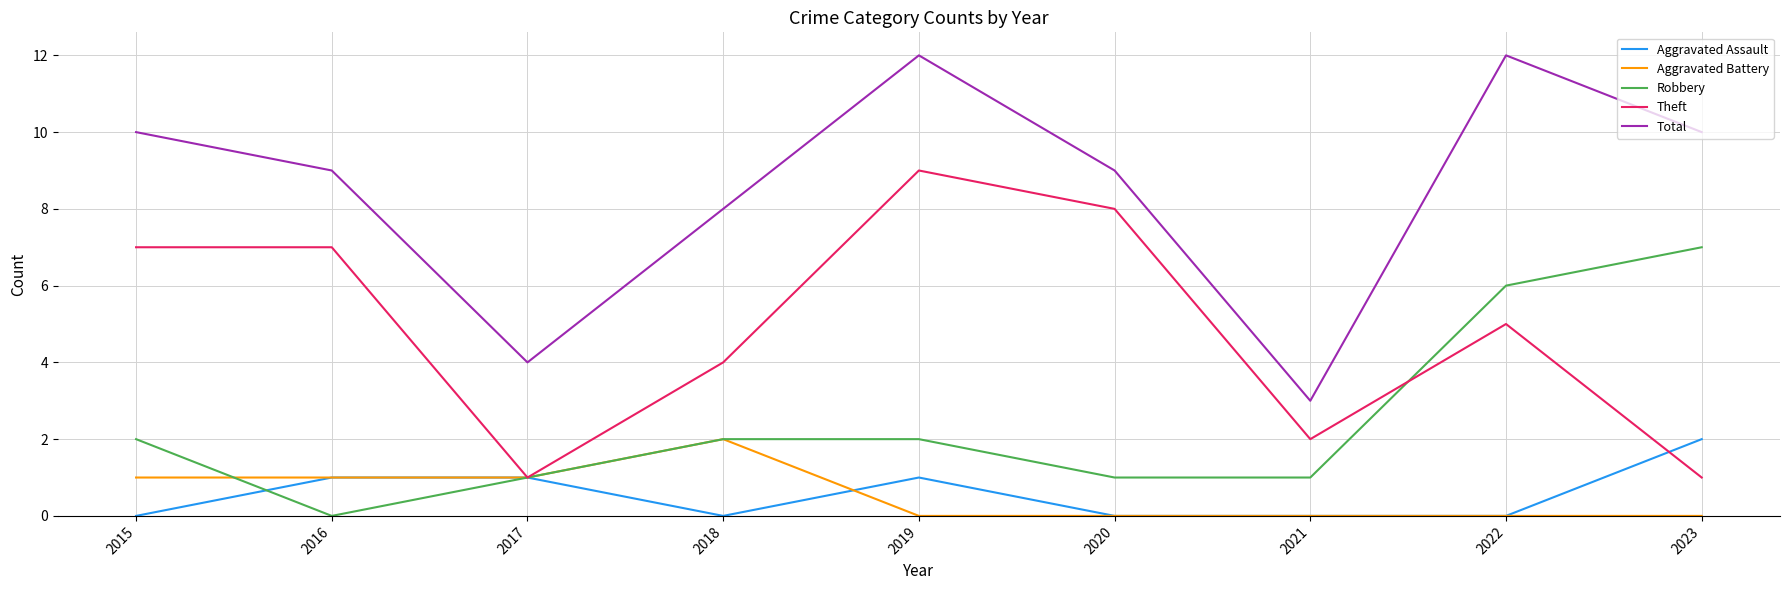

Where is the first local minimum for Aggravated Assault?

2018